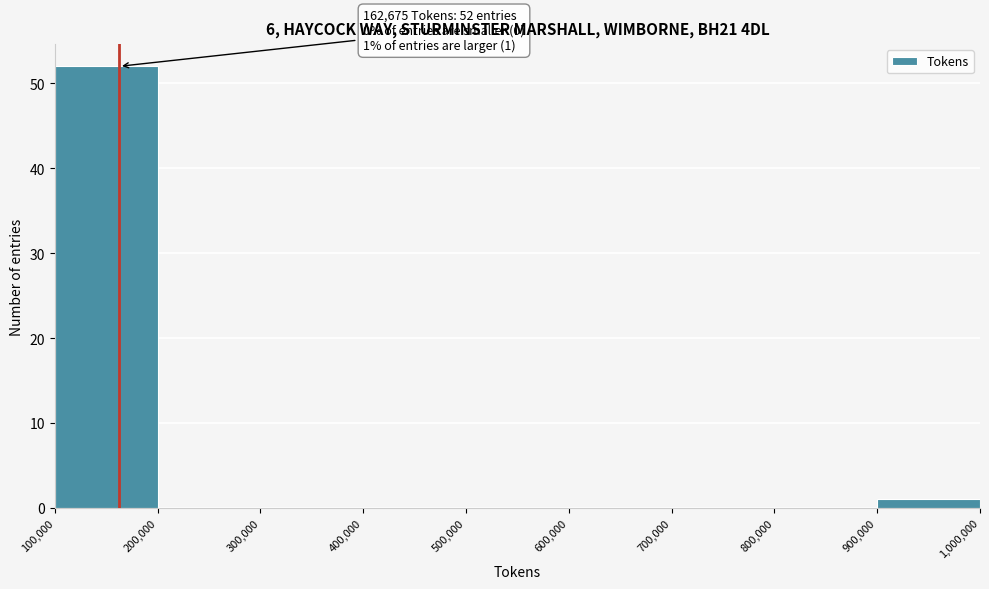

Over which range of the x-axis is the bar tallest?

100,000 to 200,000